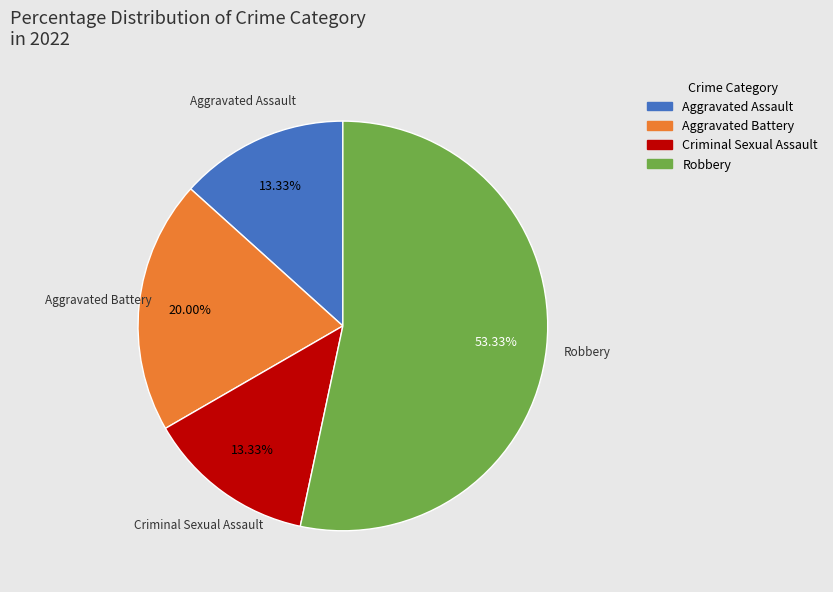

How many segments does this pie chart have?

4